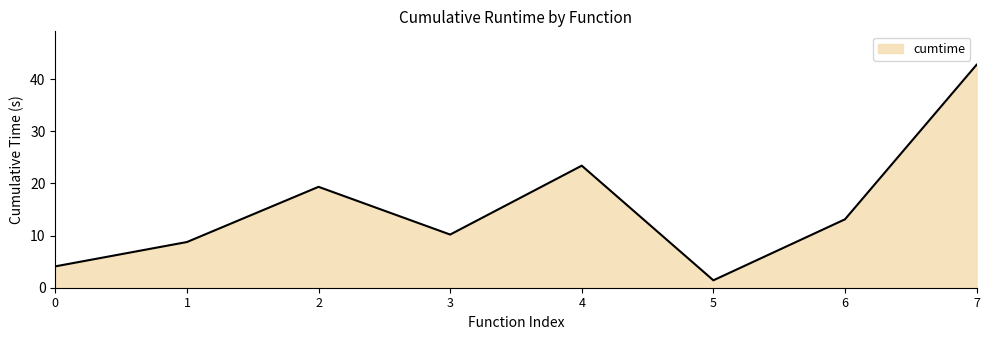

Reading right to left, list all the values displayed in this chart.

42.8	13.1	1.4	23.4	10.2	19.4	8.8	4.1